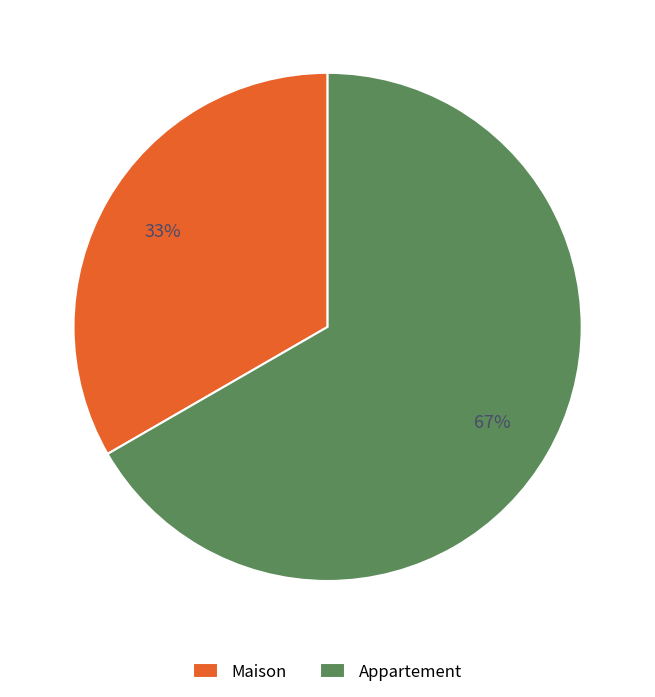

To the nearest percent, what percentage of the pie is Appartement?

67%